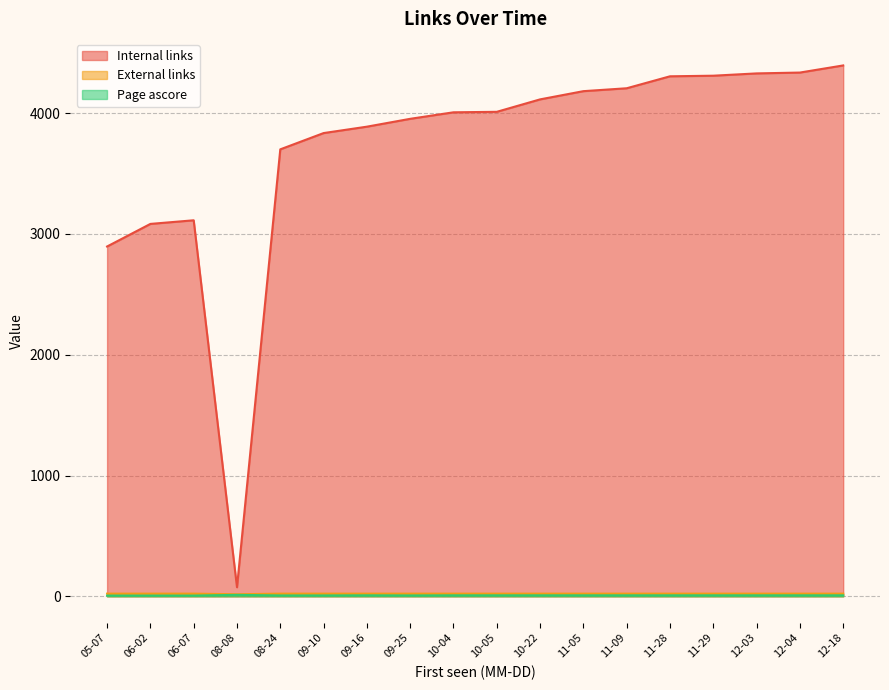

Count the External links values in the range 22 to 23.

17